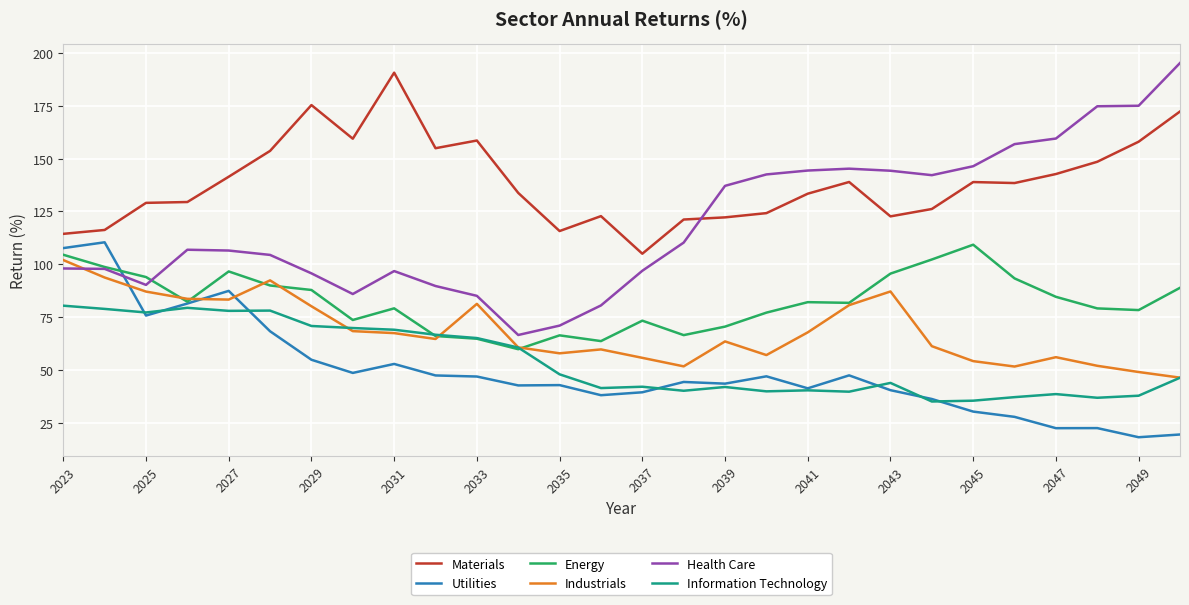

What is the minimum value shown in the chart?

18.2